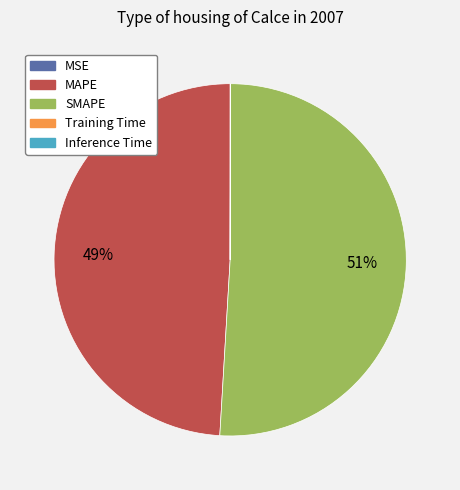

To the nearest percent, what is the difference between the largest and smallest slice percentages?

51%